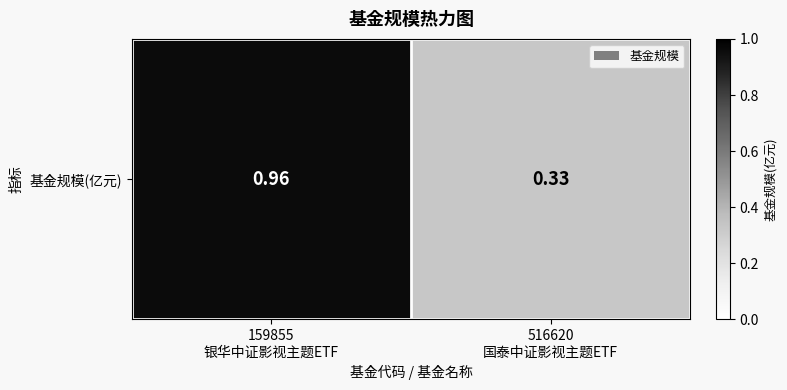

List the labels in order of value, largest first.

159855
银华中证影视主题ETF, 516620
国泰中证影视主题ETF